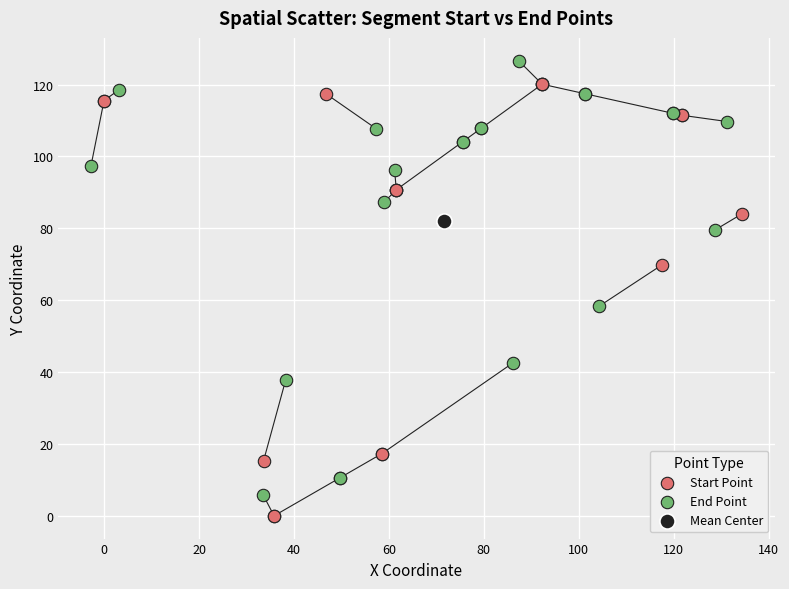

What are all the series names shown in the legend?

Start Point, End Point, Mean Center